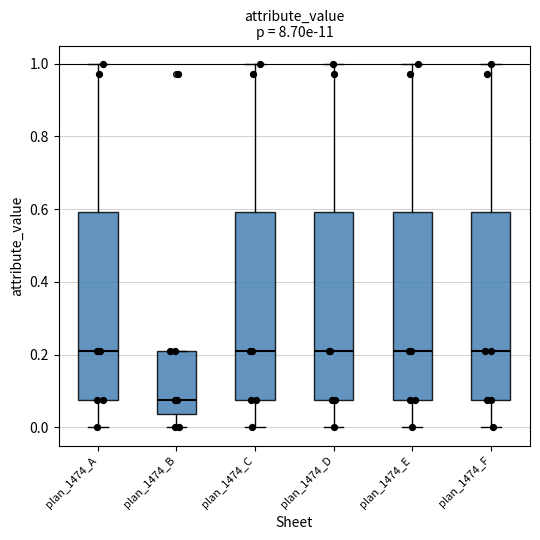

Reading left to right, read every box against the y-axis: the position of its median line, the range the box covers, and the ends of its whiskers. The values are not printed on the chart, so give them approximately, as read against the axis.

plan_1474_A: median 0.22, box 0.08 to 0.60, whiskers 0.00 to 1.00
plan_1474_B: median 0.08, box 0.04 to 0.22, whiskers 0.00 to 0.22
plan_1474_C: median 0.22, box 0.08 to 0.60, whiskers 0.00 to 1.00
plan_1474_D: median 0.22, box 0.08 to 0.60, whiskers 0.00 to 1.00
plan_1474_E: median 0.22, box 0.08 to 0.60, whiskers 0.00 to 1.00
plan_1474_F: median 0.22, box 0.08 to 0.60, whiskers 0.00 to 1.00